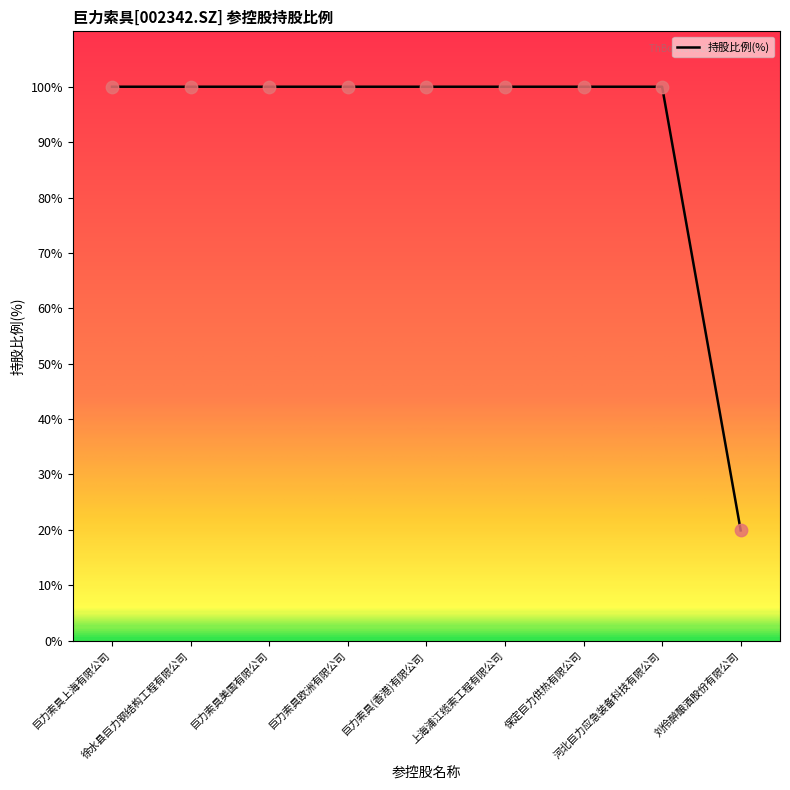

What is the maximum value shown in the chart?

100.0